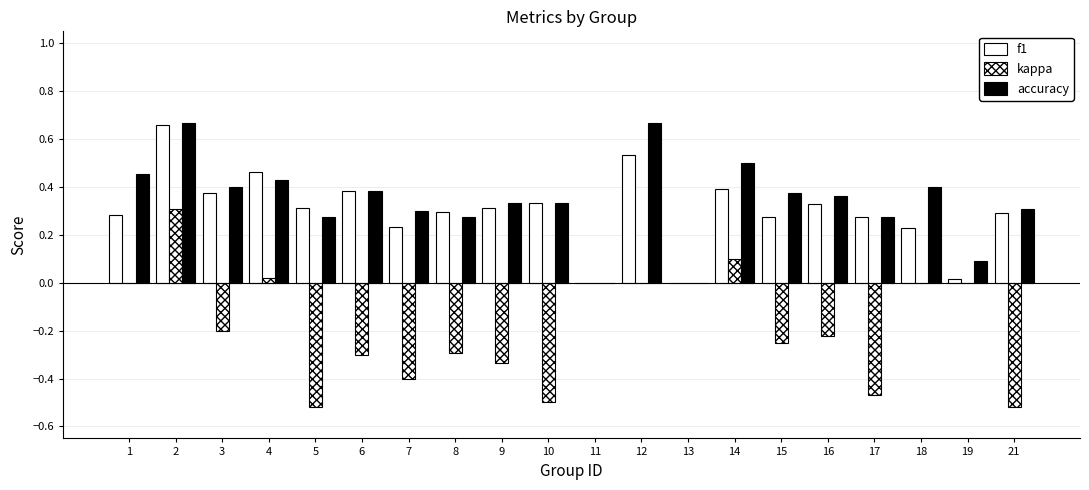

Which label corresponds to the smallest value in the chart?

21